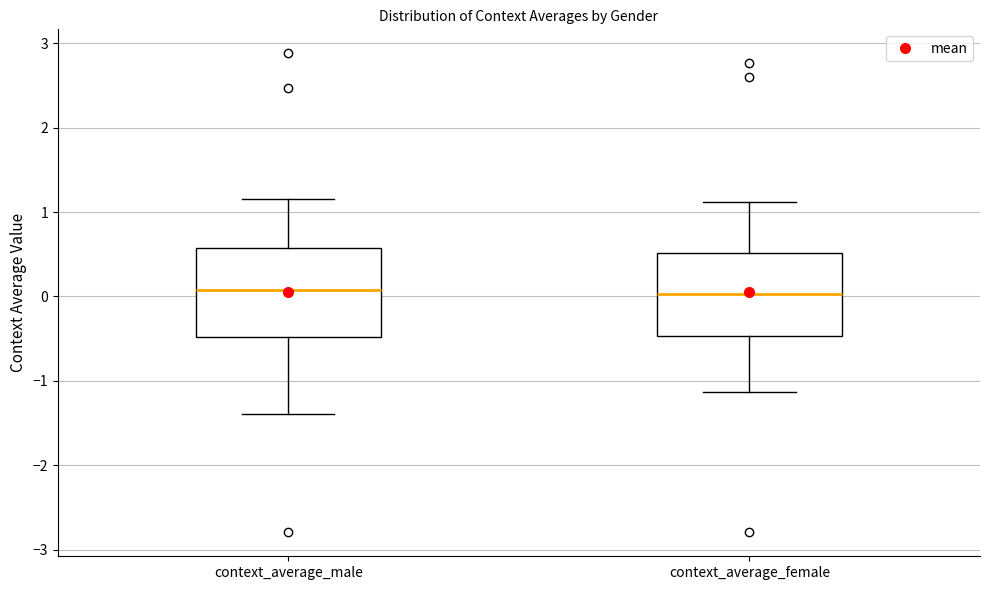

Where does the median line of the box for context_average_female sit on the y-axis? The values are not printed on the chart, so give them approximately, as read against the axis.

0.0